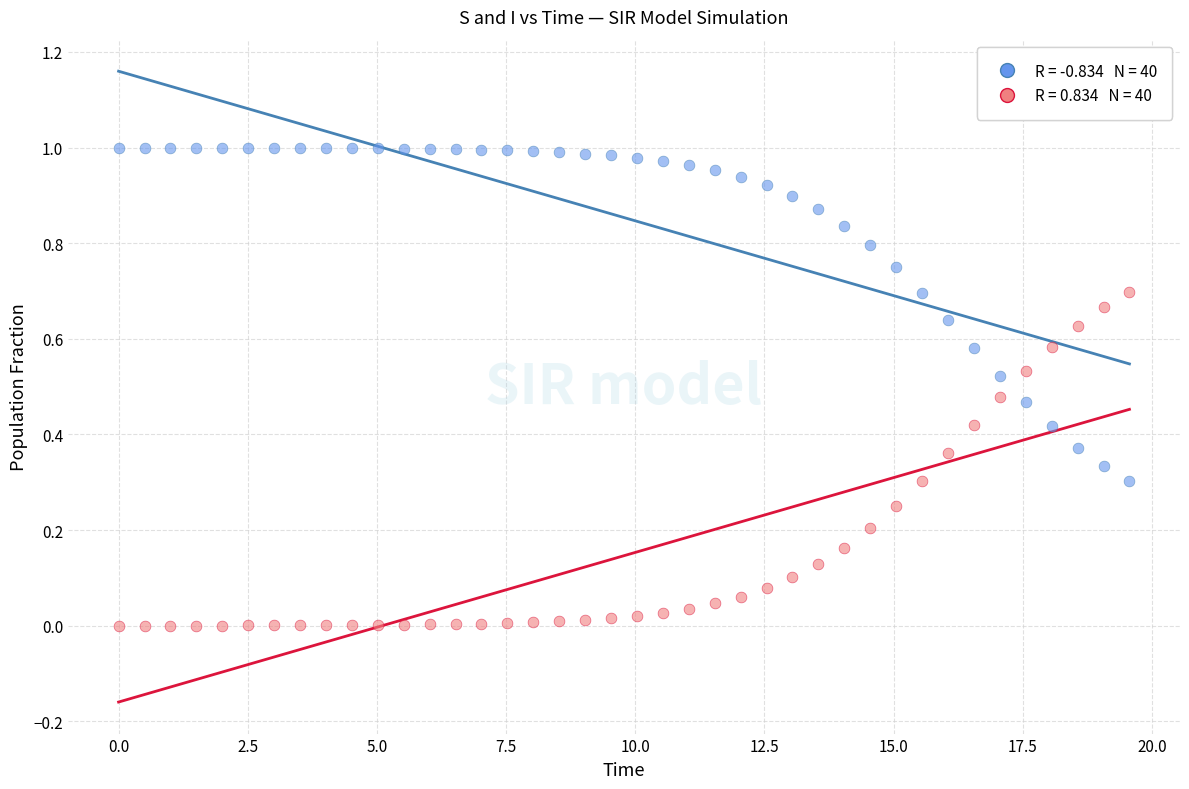

Across all data points, what is the range of X values (max minus min)?

19.6